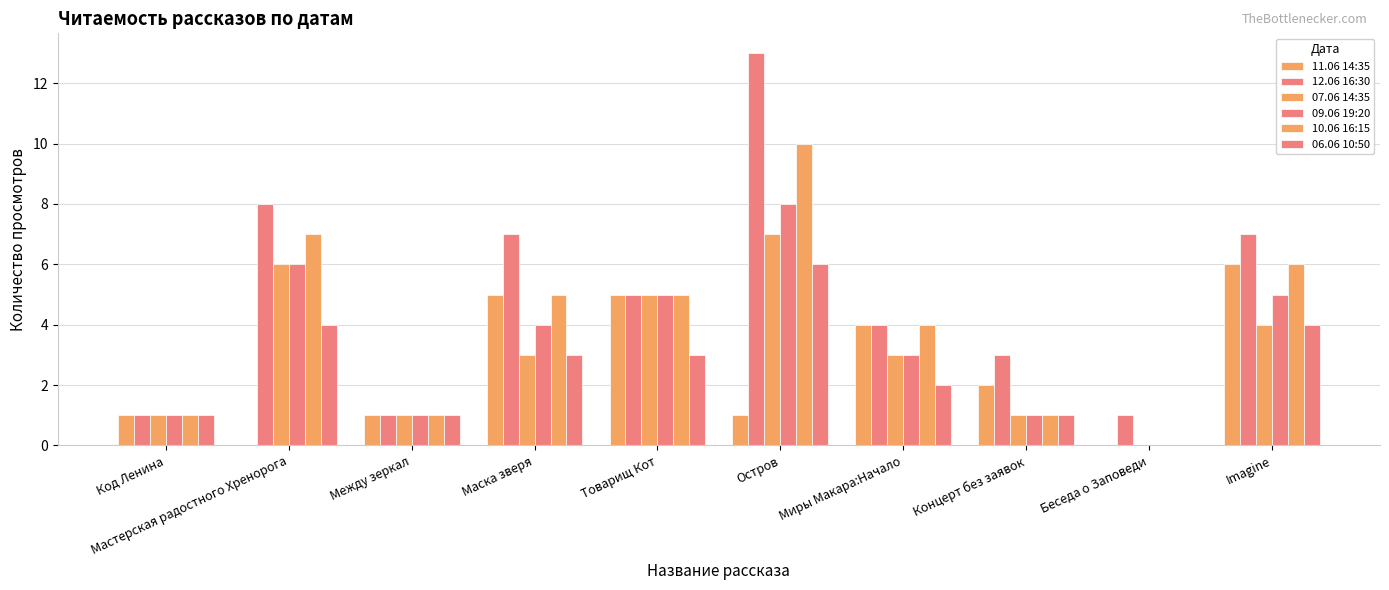

How many groups of bars are there?

10